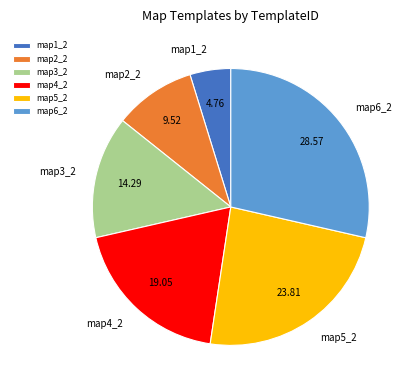

The map6_2 slice represents 20% of the pie. True or false?

False